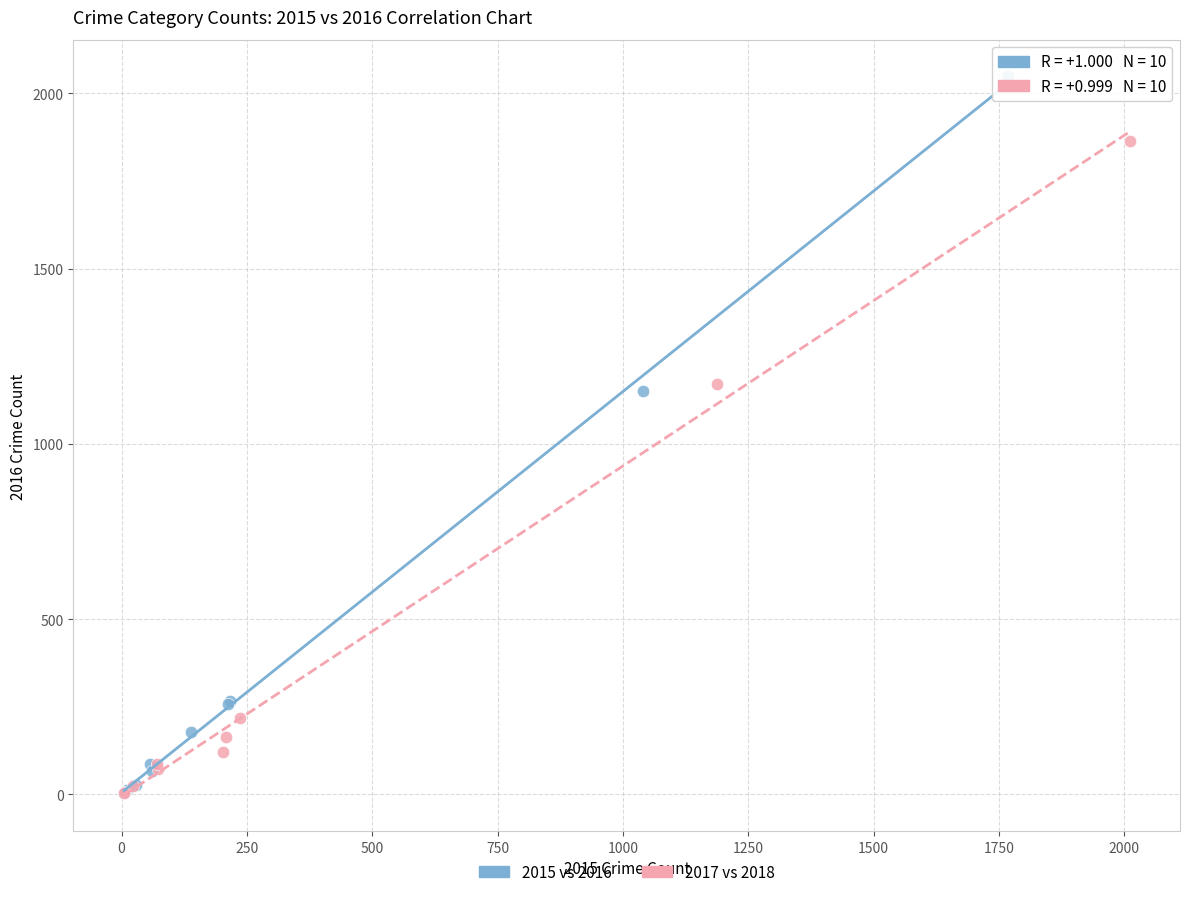

What are all the series names shown in the legend?

2015 vs 2016, 2017 vs 2018